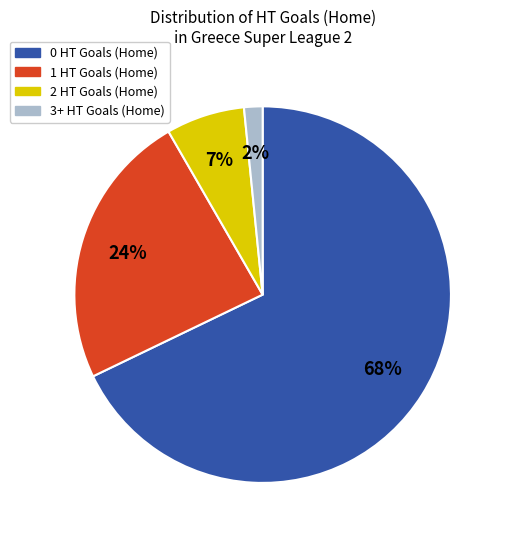

Is it true that 0 HT Goals (Home) is 59% of the pie?

False